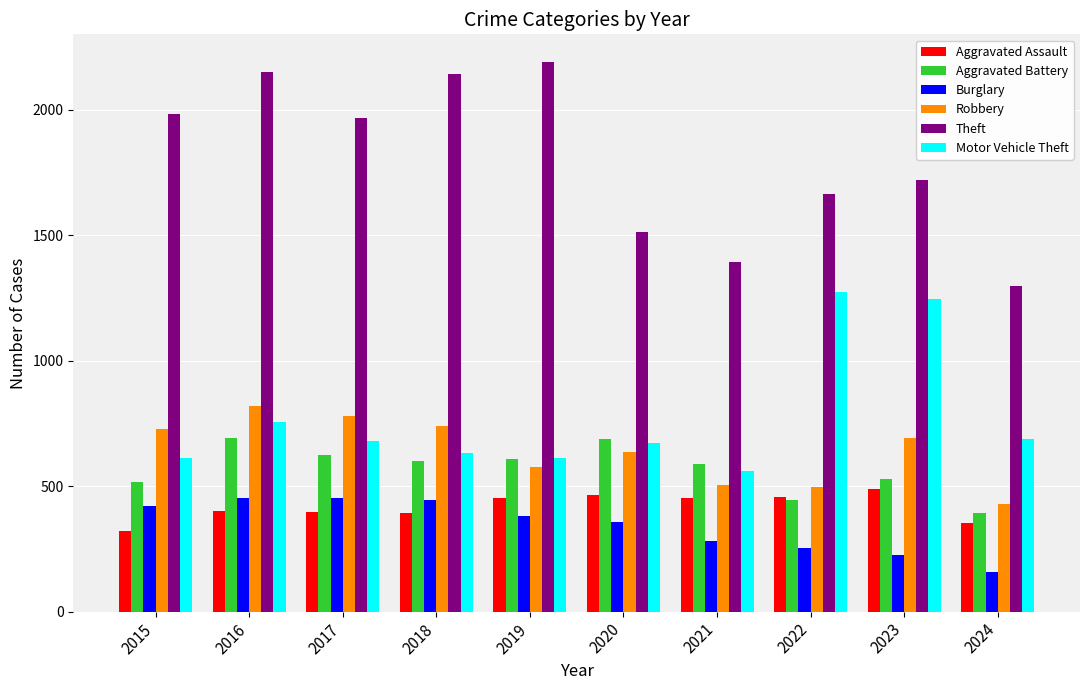

At 2024, list the series in order from smallest to largest.

Burglary, Aggravated Assault, Aggravated Battery, Robbery, Motor Vehicle Theft, Theft